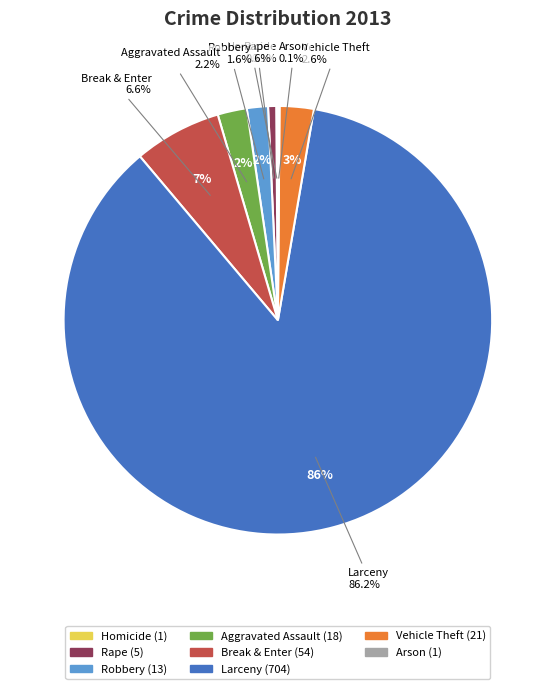

Which category has the biggest portion of the pie?

Larceny